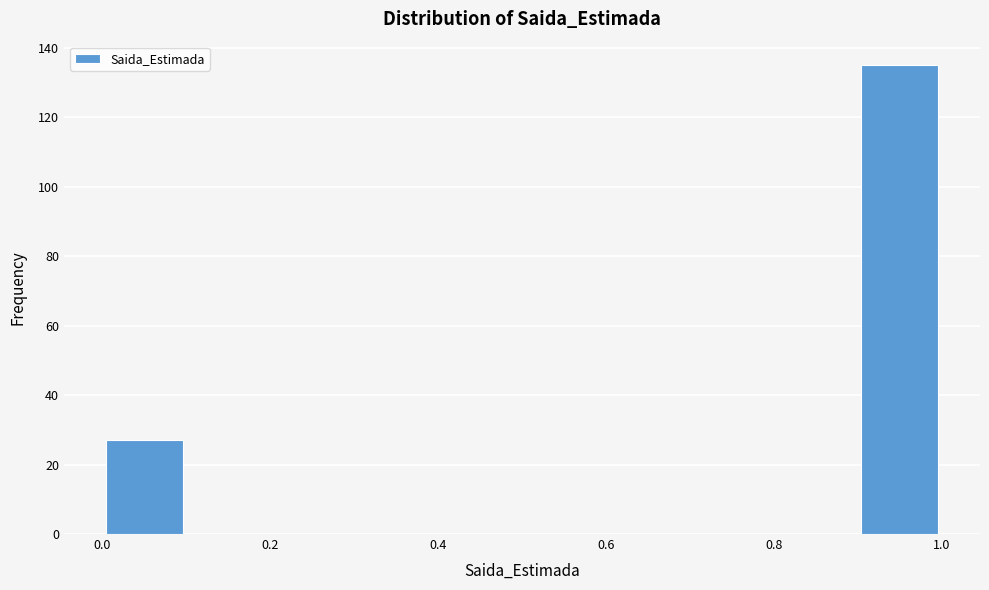

What is the height of the bar covering 0.9 to 1.0 on the x-axis? The values are not printed on the chart, so give them approximately, as read against the axis.

136